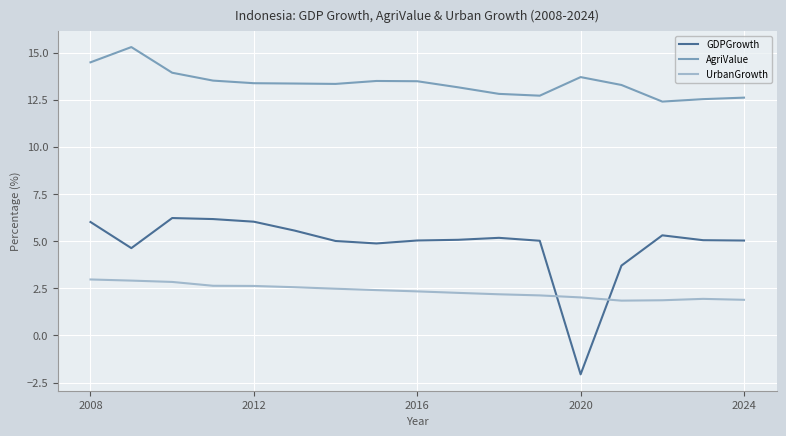

True or false: UrbanGrowth and AgriValue intersect in this chart.

False